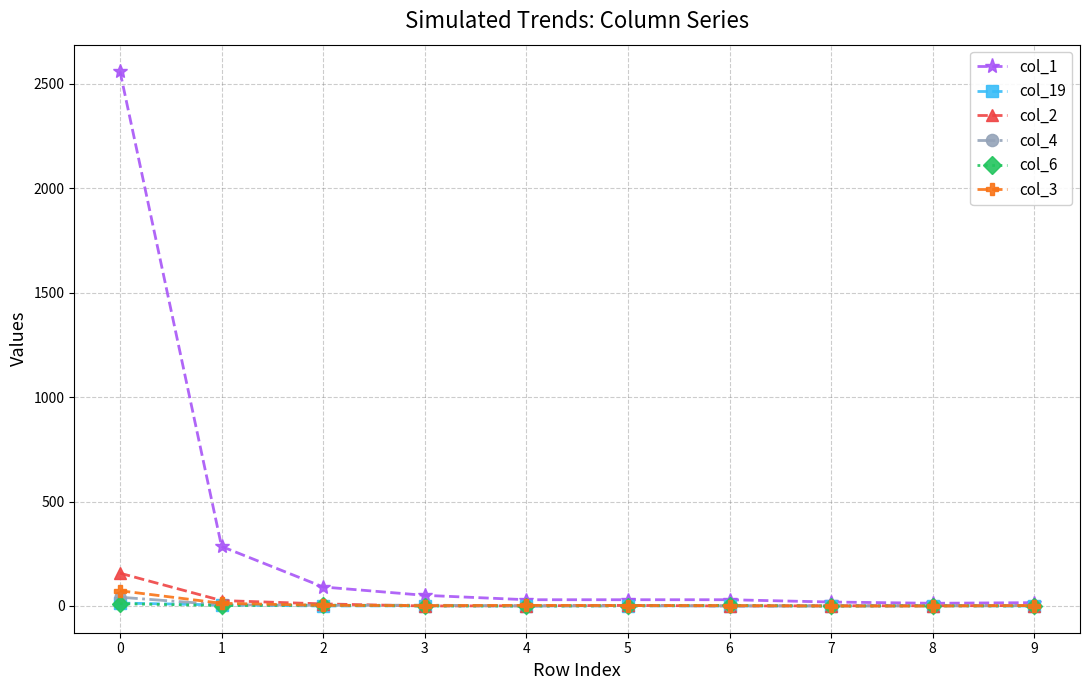

Which series has the largest total across all categories?

col_1